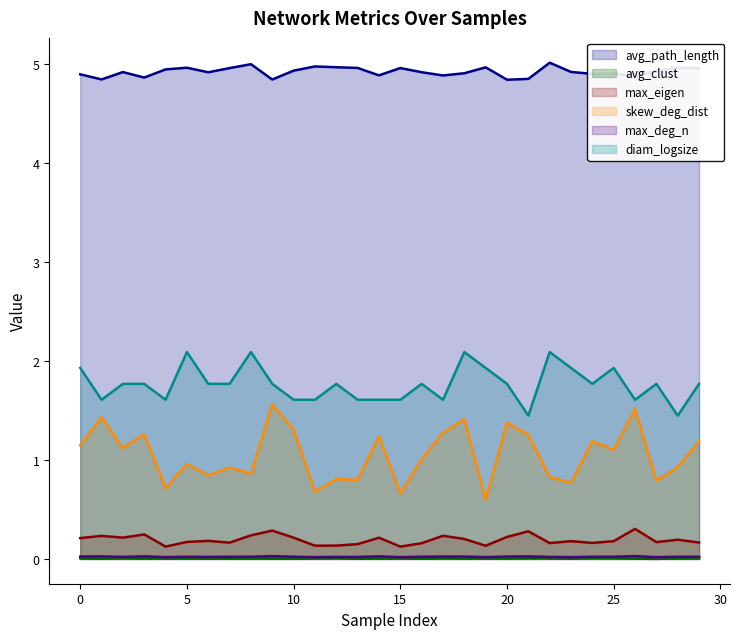

What is the greatest value displayed?

5.0